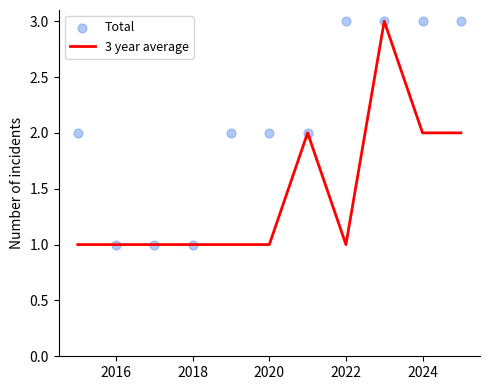

At how many categories does at least one series exceed 2?

4